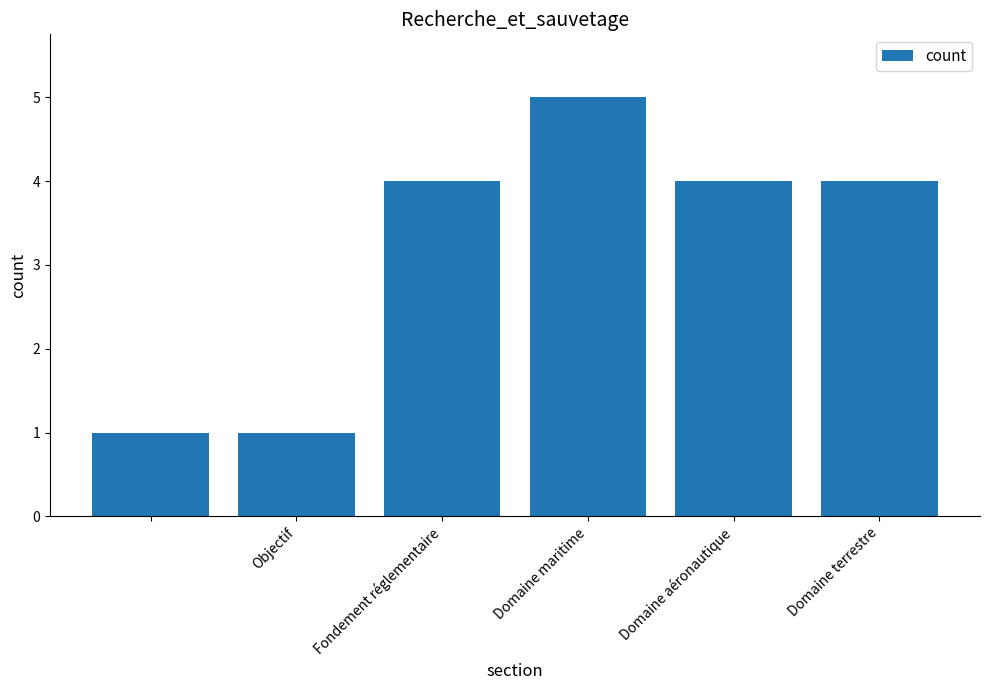

Reading right to left, what are all the values shown in this chart?

4	4	5	4	1	1